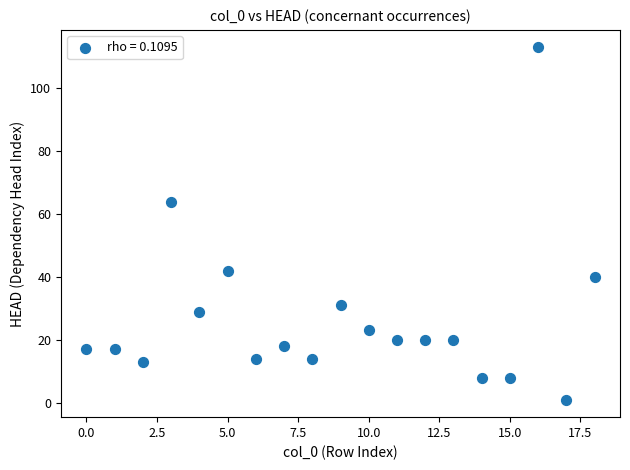

What is the range of Y values (max minus min)?

112